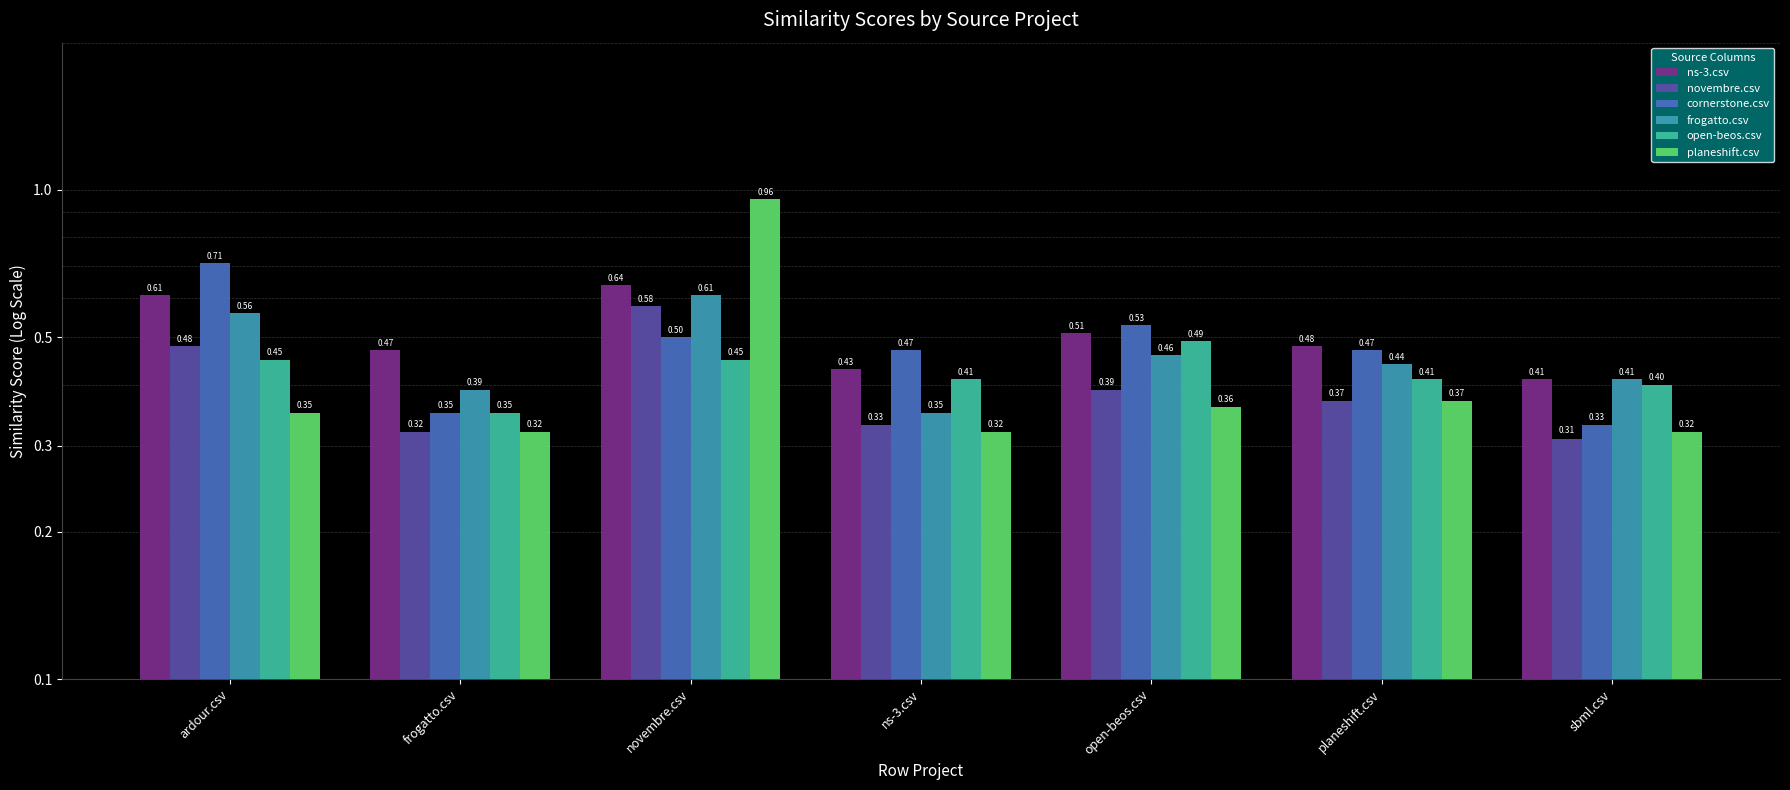

What is the label of the 1st bar from the left?

ardour.csv